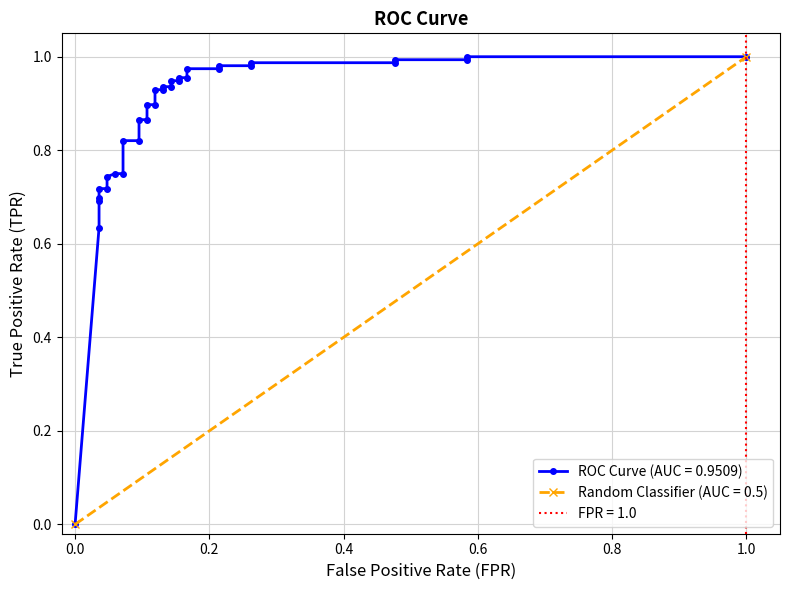

Is it true that the value at 13 is 0.5?

False